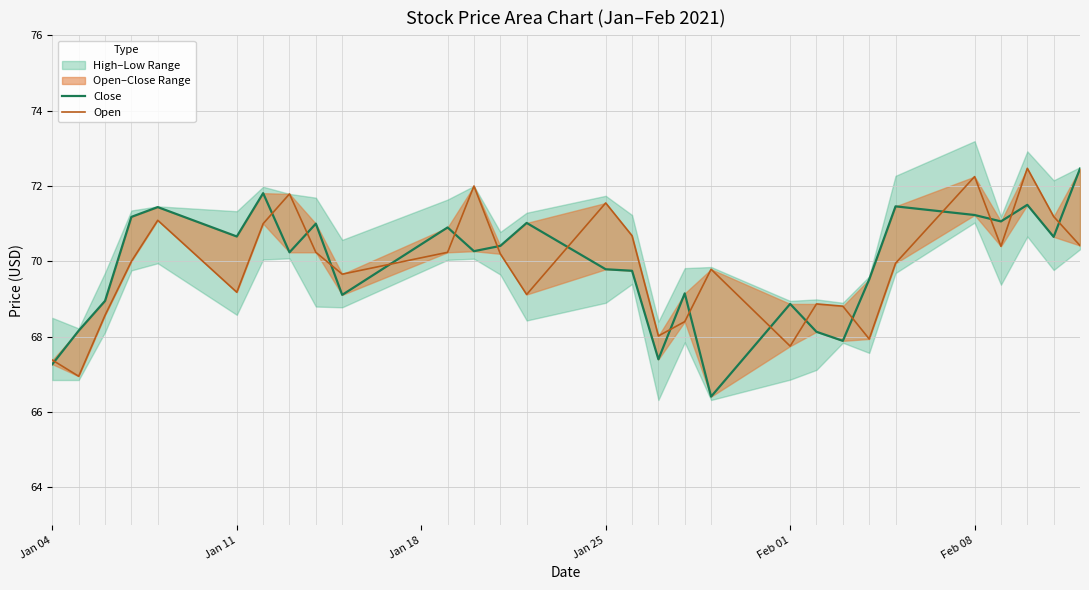

Reading left to right, transcribe all the data shown in this chart.

Close: 67.3	68.2	69.0	71.2	71.4	70.7	71.8	70.2	71.0	69.1	70.9	70.3	70.4	71.0	69.8	69.8	67.4	69.2	66.4	68.9	68.1	67.9	69.5	71.5	71.2	71.1	71.5	70.7	72.5
Open: 67.4	67.0	68.6	70.0	71.1	69.2	71.0	71.8	70.2	69.7	70.2	72.0	70.2	69.1	71.5	70.7	68.0	68.4	69.8	67.8	68.9	68.8	67.9	70.0	72.2	70.4	72.5	71.2	70.4